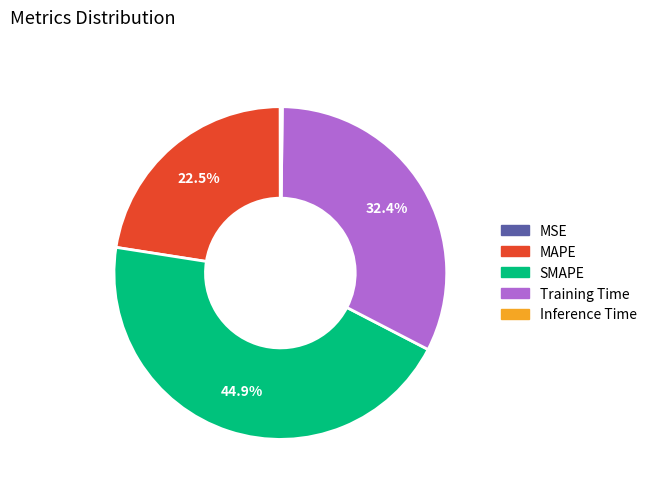

What is the largest slice in the pie chart?

SMAPE